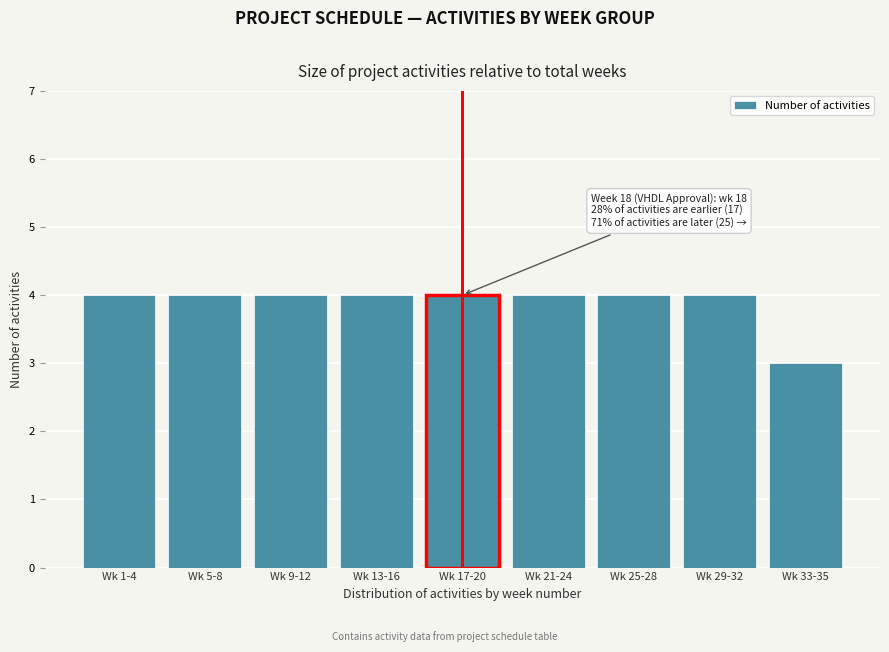

Reading left to right, transcribe all the data shown in this chart.

Wk 1-4=4	Wk 5-8=4	Wk 9-12=4	Wk 13-16=4	Wk 17-20=4	Wk 21-24=4	Wk 25-28=4	Wk 29-32=4	Wk 33-35=3